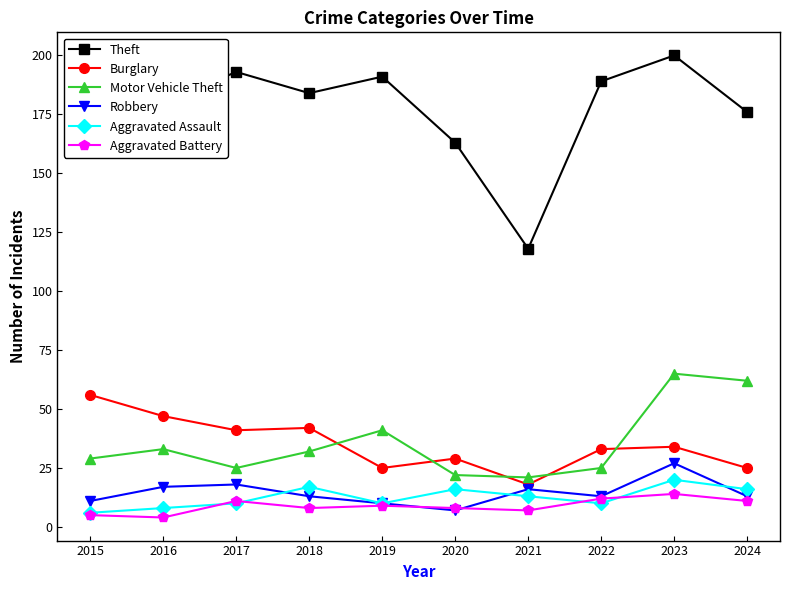

What is the lowest value of the Robbery series?

7